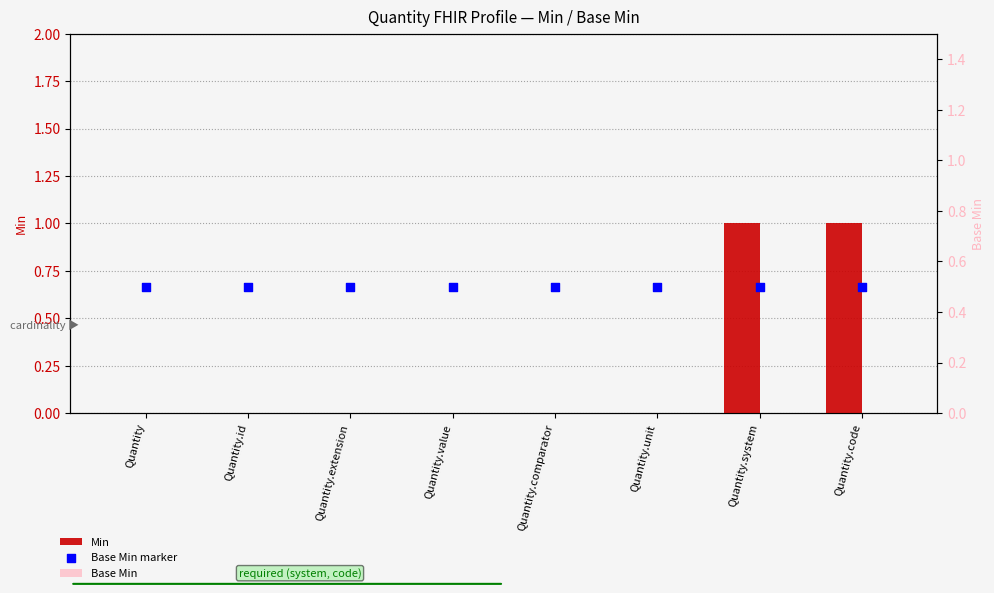

What is the total value across all series at Quantity.comparator?

0.5